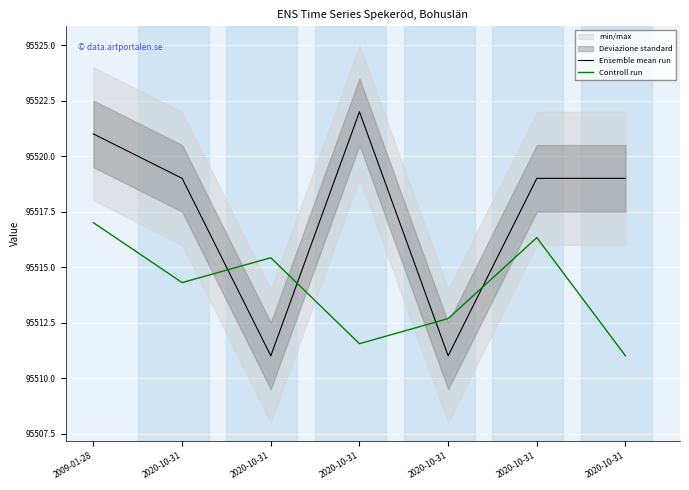

What is the maximum value for Controll run?

95517.0